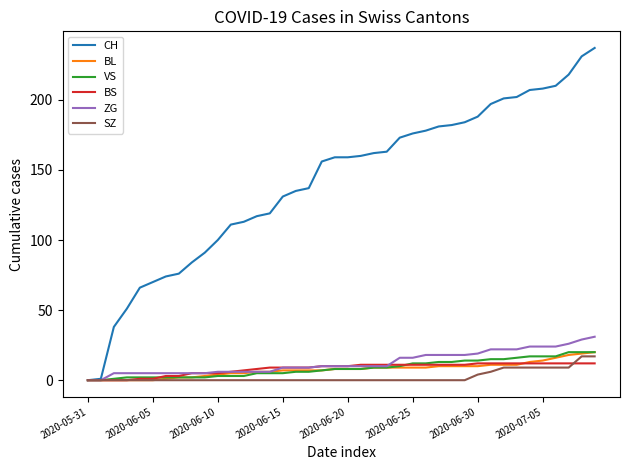

Which series has the largest total across all categories?

CH